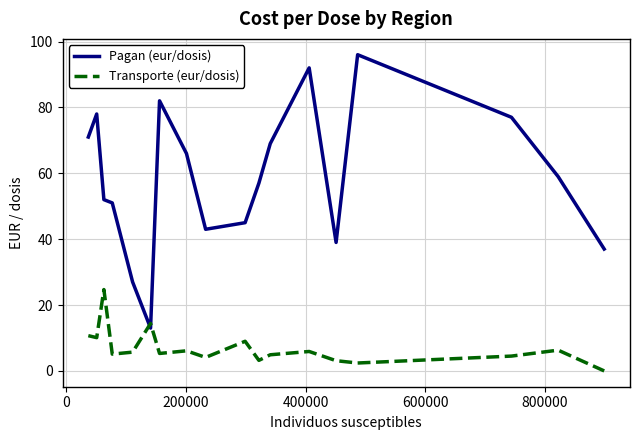

Does the chart display data point markers on the line(s)?

No